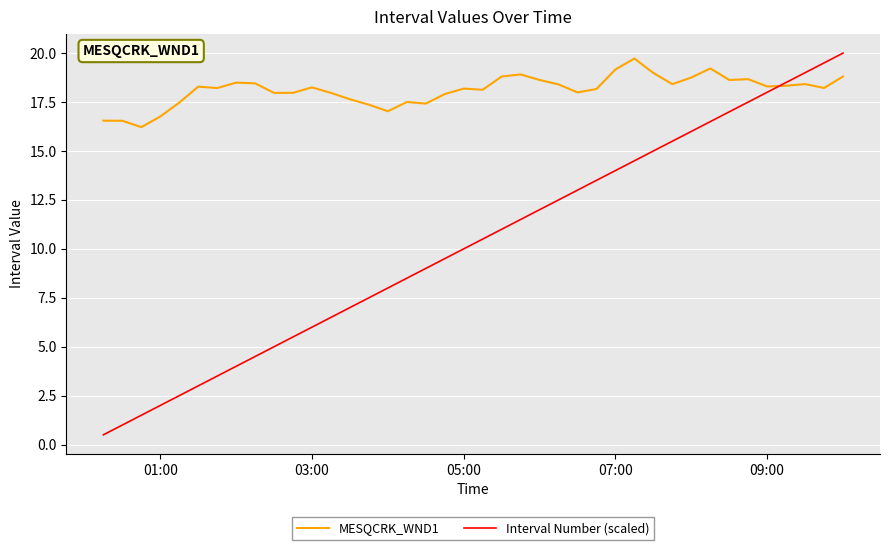

Which series has the widest spread of values?

Interval Number (scaled)